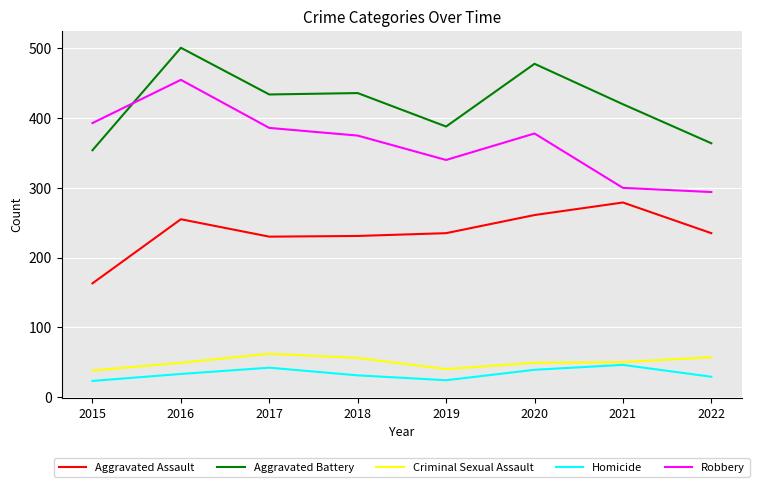

Between which two adjacent categories do Aggravated Battery and Robbery first intersect?

2015 and 2016